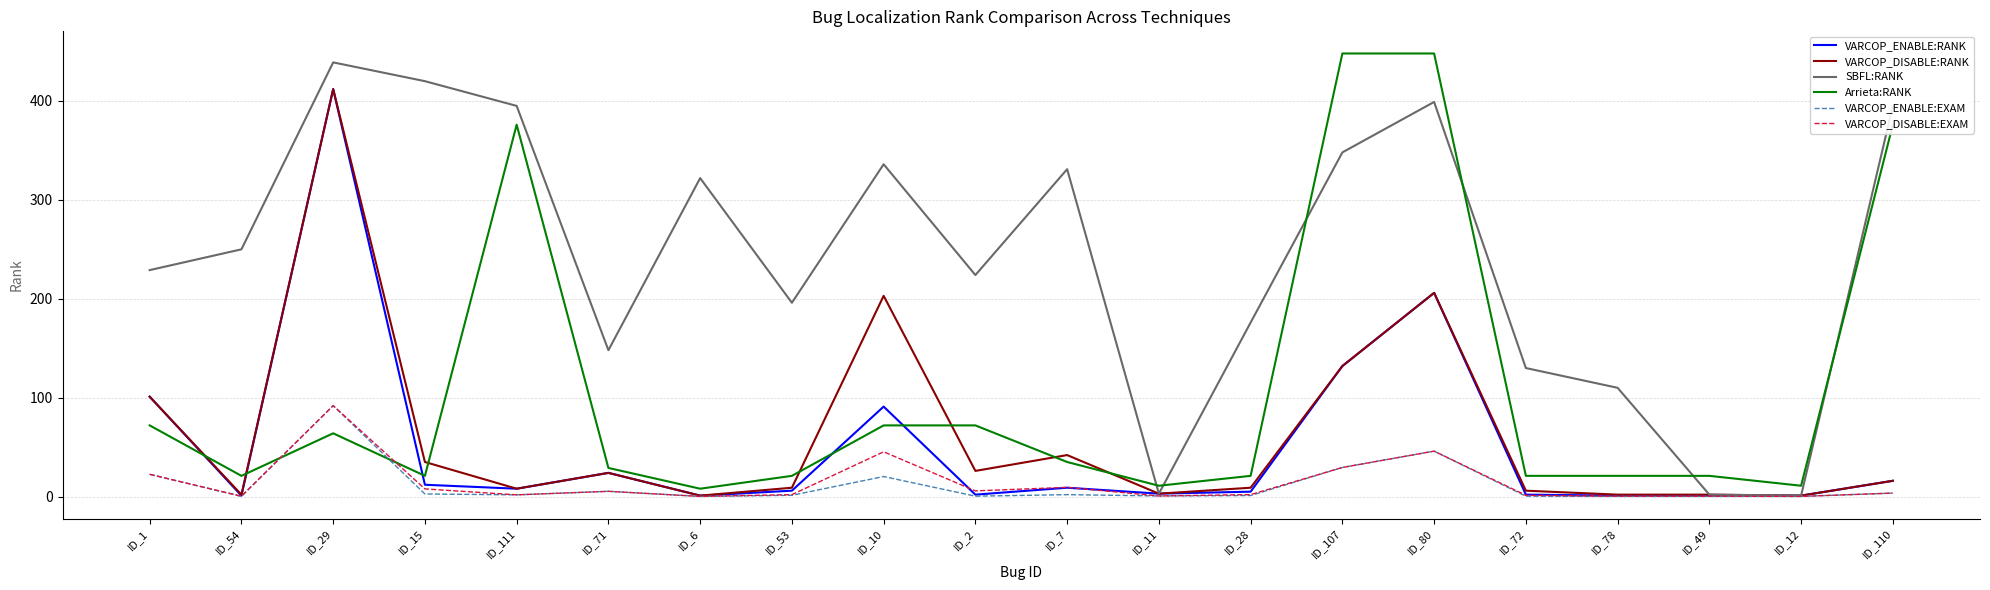

The VARCOP_DISABLE:EXAM series shows 1.8 at ID_111. True or false?

True